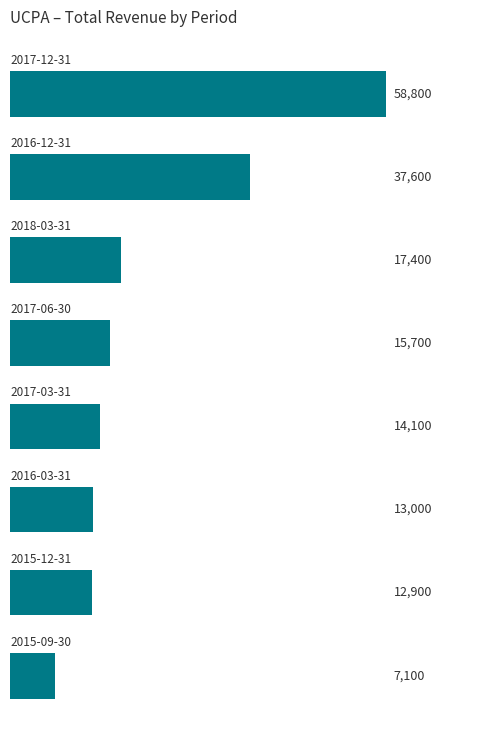

How many bars are there in total?

8